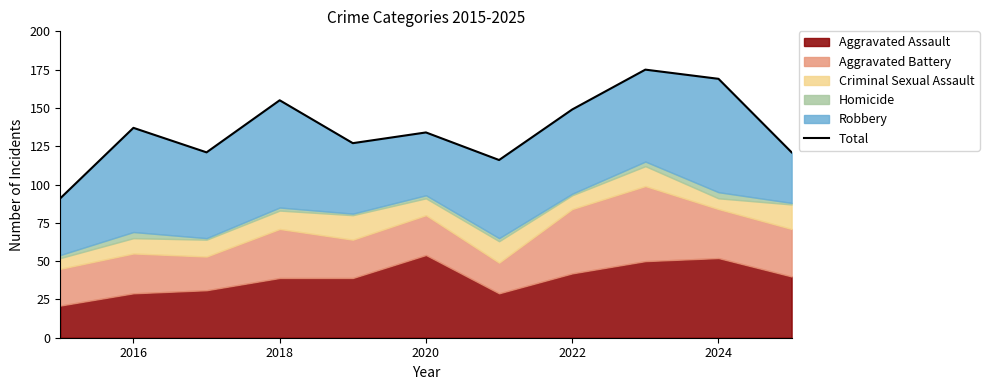

Is it true that the value at 10 is 200?

False